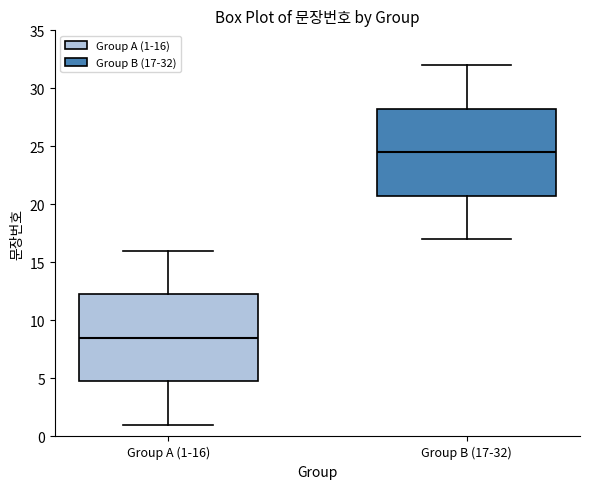

Reading left to right, transcribe this box plot: for each box, give where its median line is, the range the box spans, and where its two whiskers end, as read against the y-axis. The values are not printed on the chart, so give them approximately, as read against the axis.

Group A (1-16): median 8.5, box 5.0 to 12.5, whiskers 1.0 to 16.0
Group B (17-32): median 24.5, box 21.0 to 28.5, whiskers 17.0 to 32.0